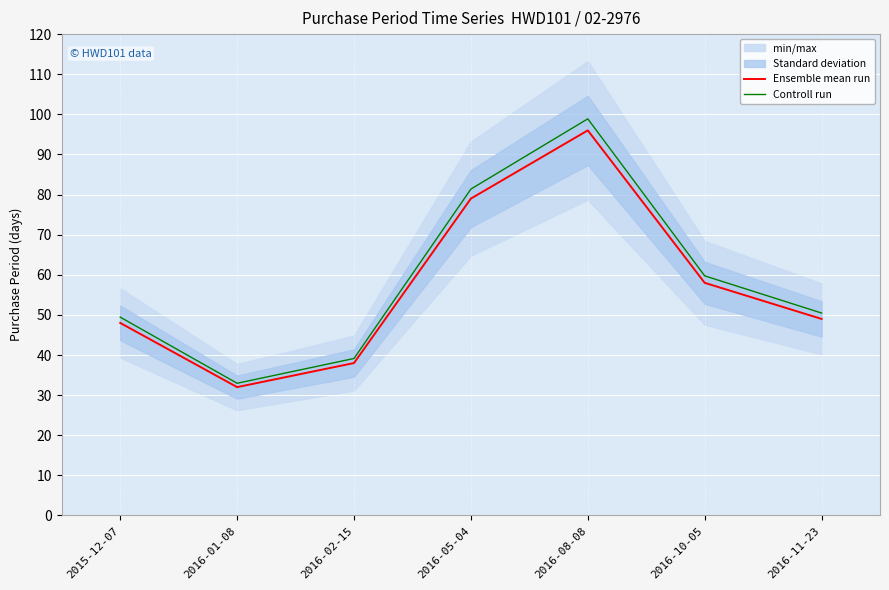

At which category is the sum across all series the highest?

2016-08-08